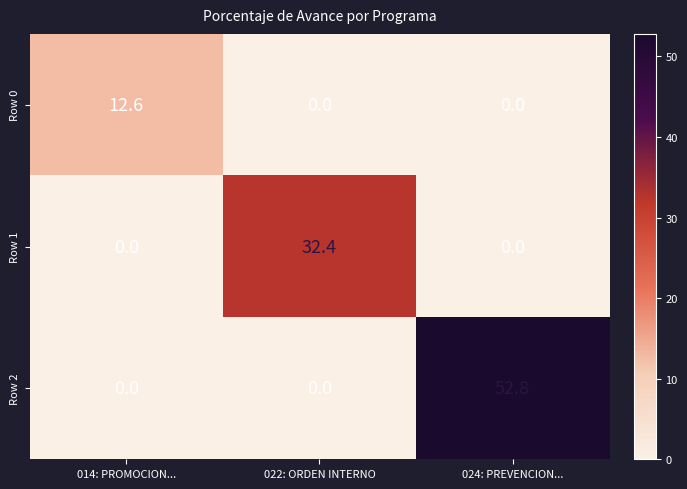

The value of Row 0 at 014: PROMOCION... is 5.0. True or false?

False